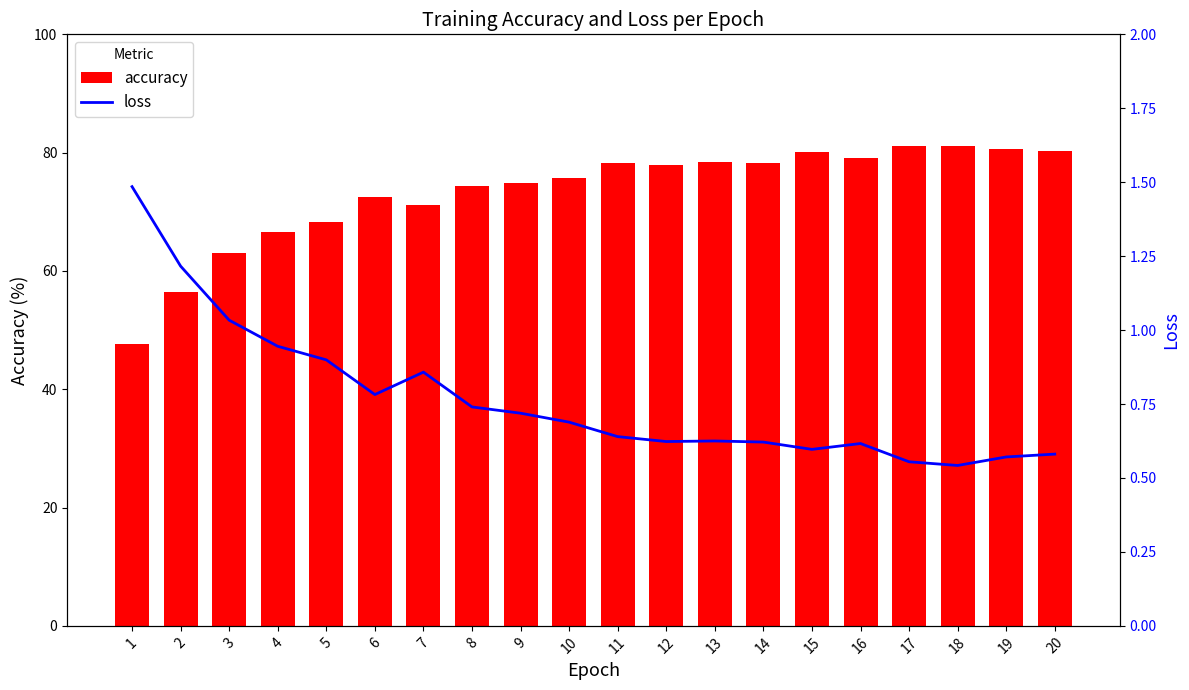

What is the sum of all accuracy values?

1465.5